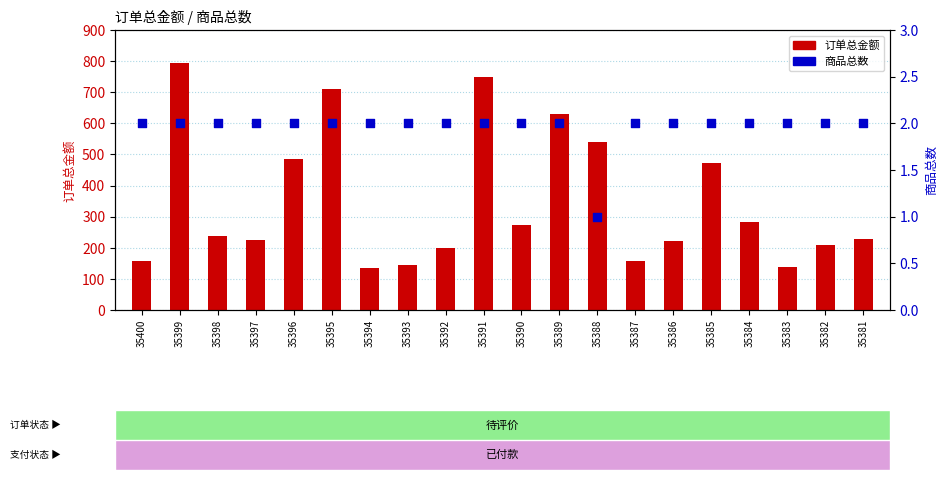

At which category is the sum across all series the highest?

35399